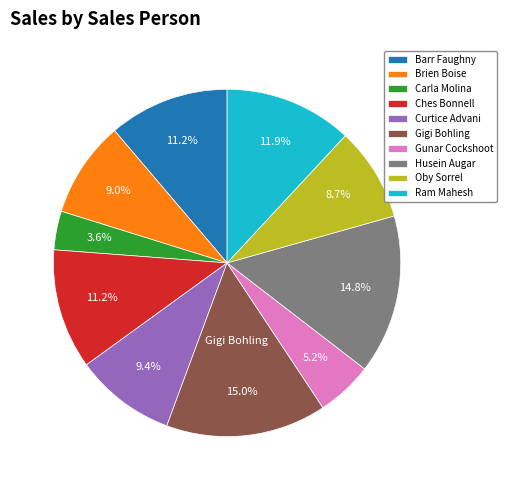

Which category has the smallest portion of the pie?

Carla Molina